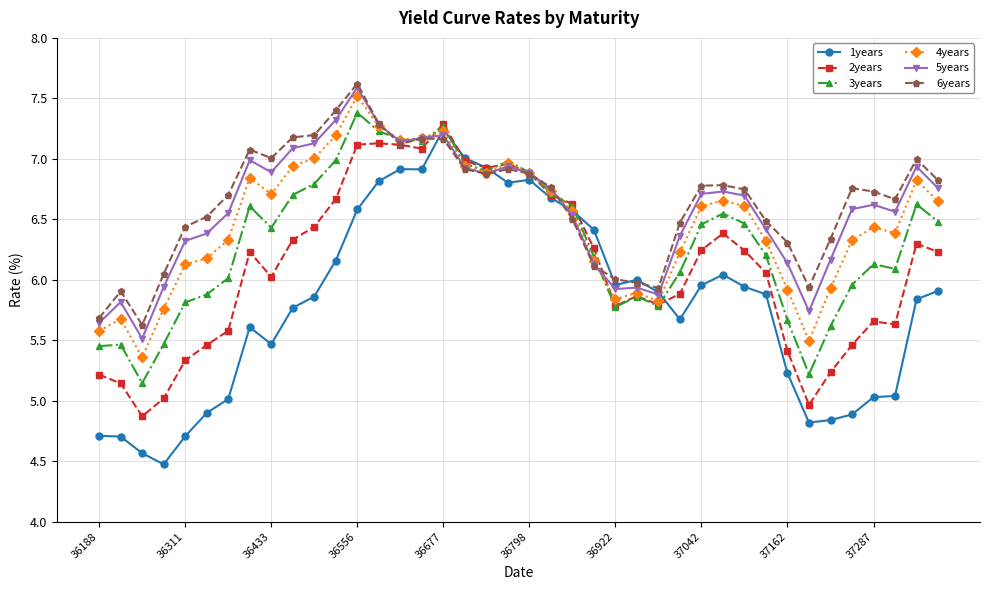

Which series has the largest range (max minus min)?

1years